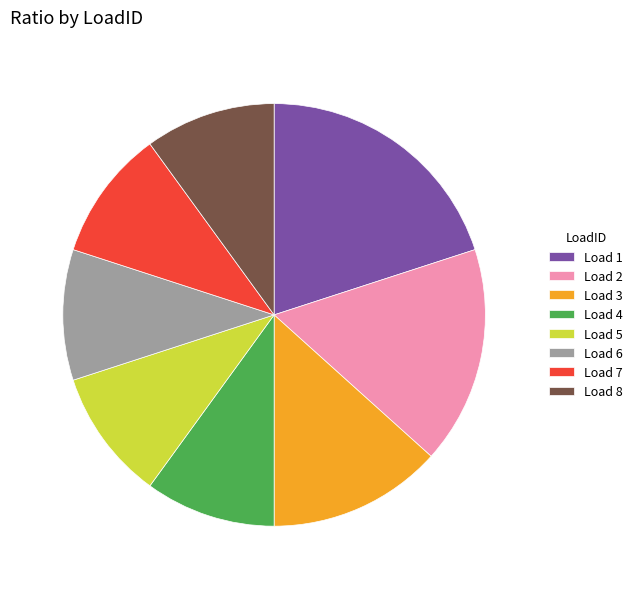

Do Load 3 and Load 8 together represent more than half of the pie?

No